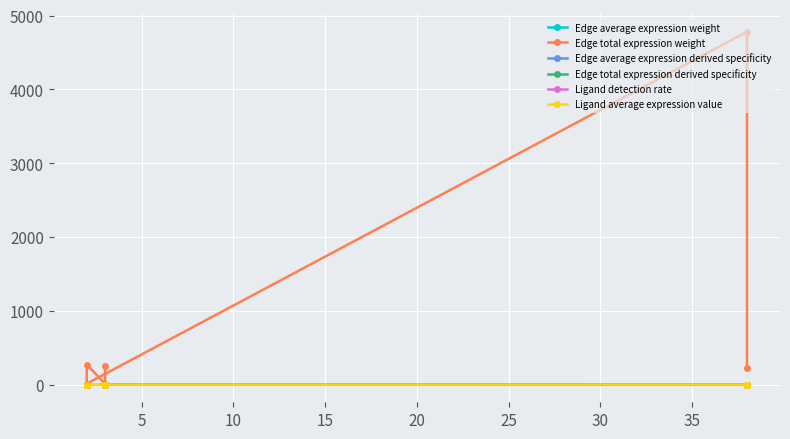

Between 10 and 25, which is larger?

10